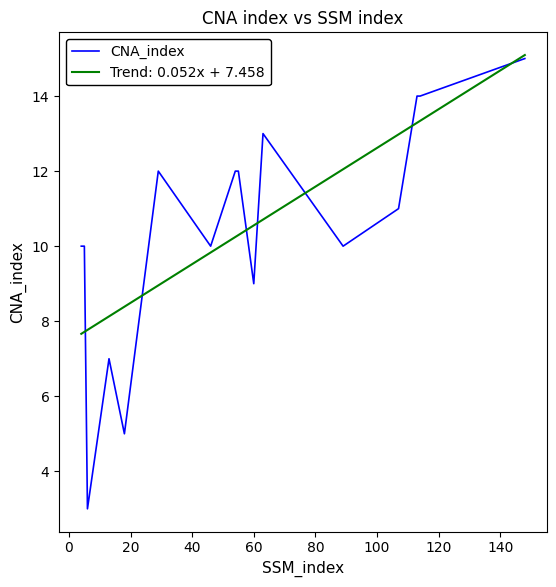

What is the minimum value shown in the chart?

3.0